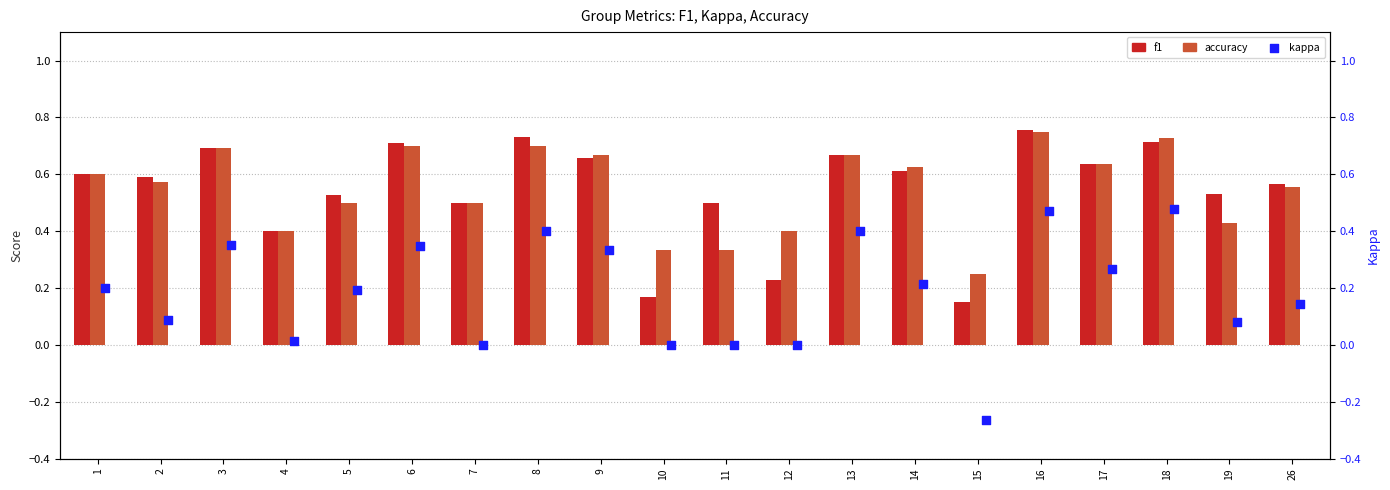

Is the value of f1 at 13 greater than the value of accuracy at 15?

Yes